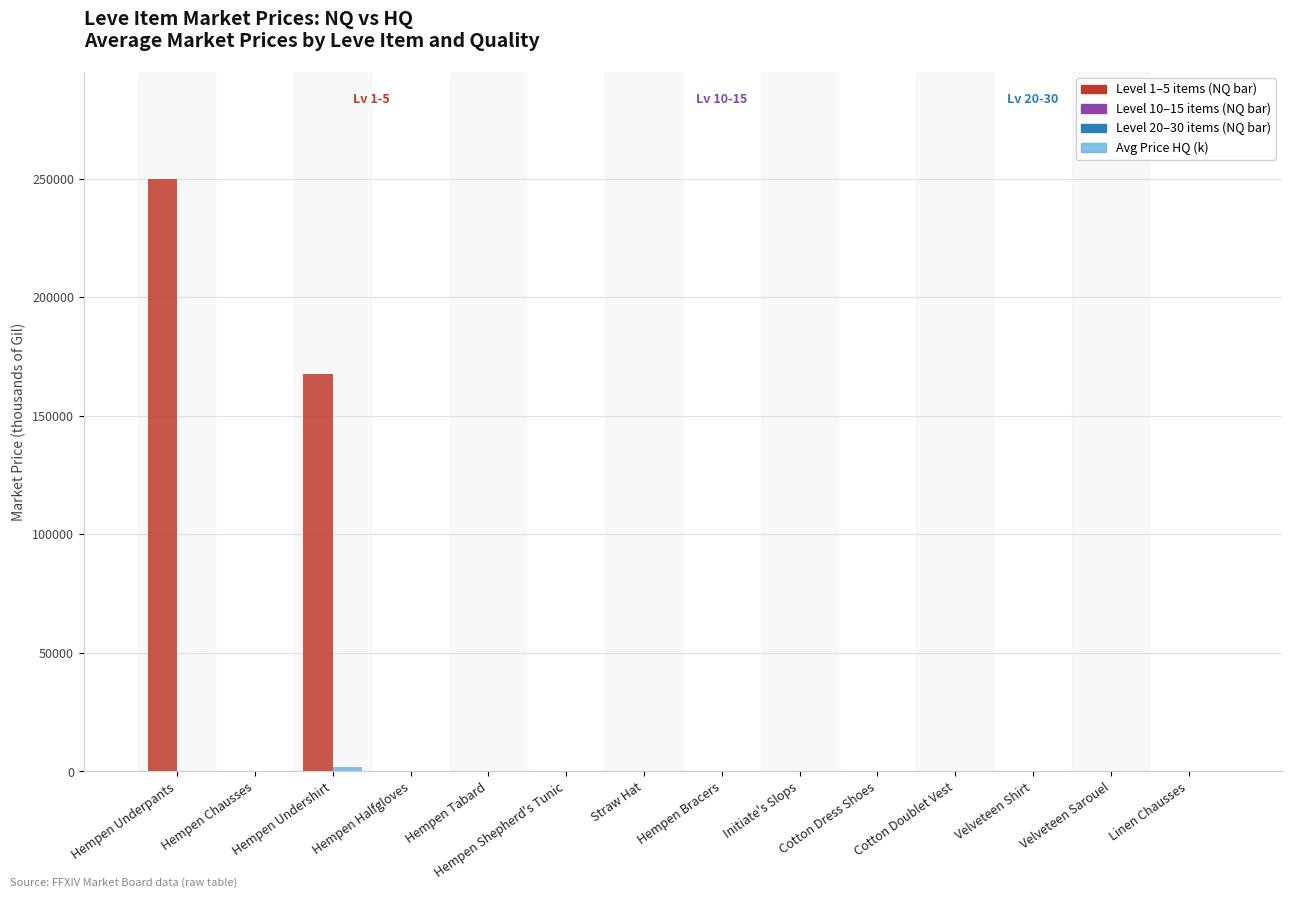

Does the chart contain stacked bars?

No